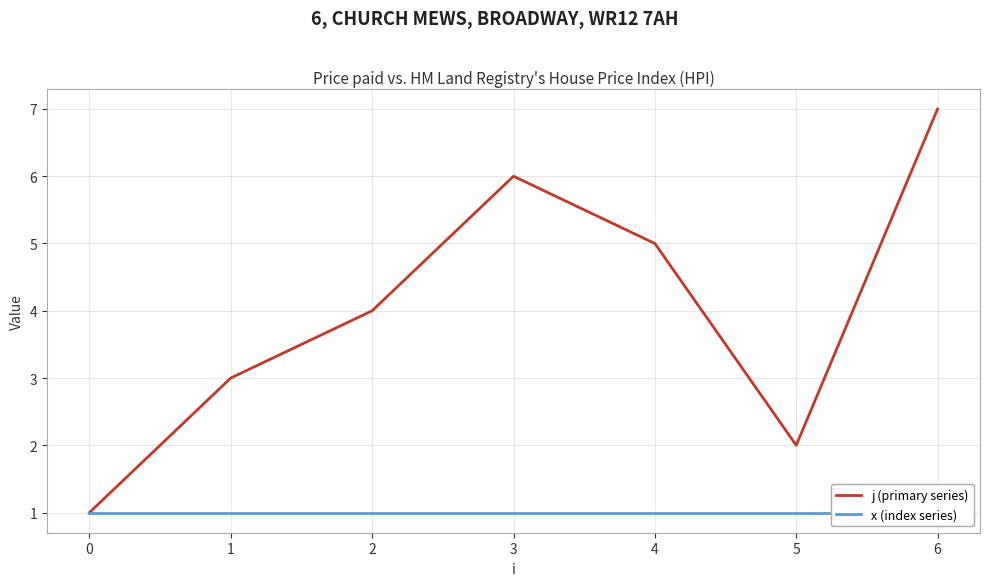

Is it true that x (index series) equals 1 at 3?

False